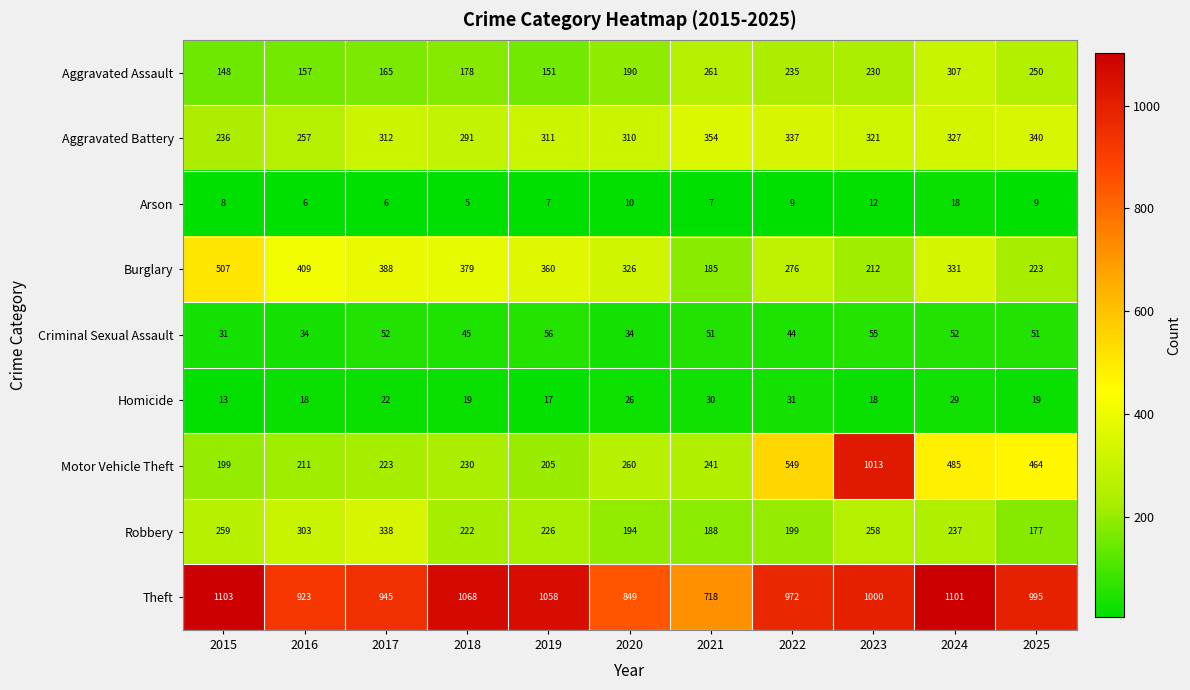

Which label corresponds to the largest value in the chart?

2015